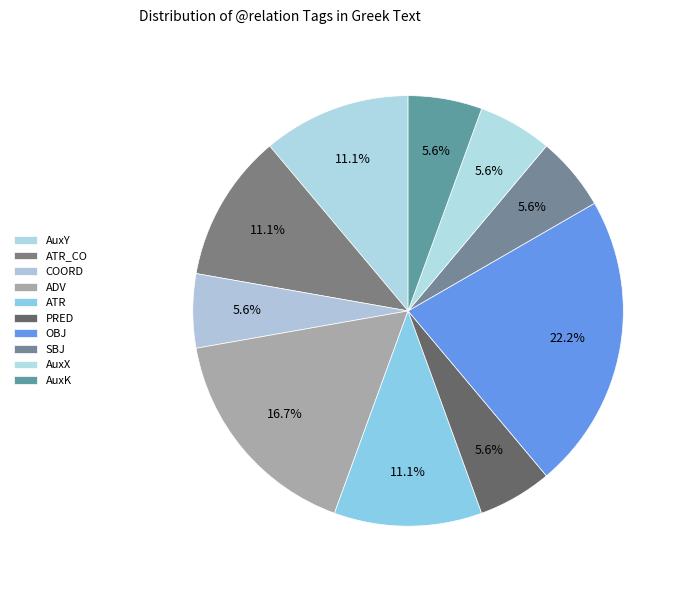

Combined, what portion of the pie is AuxY and COORD?

16.7%